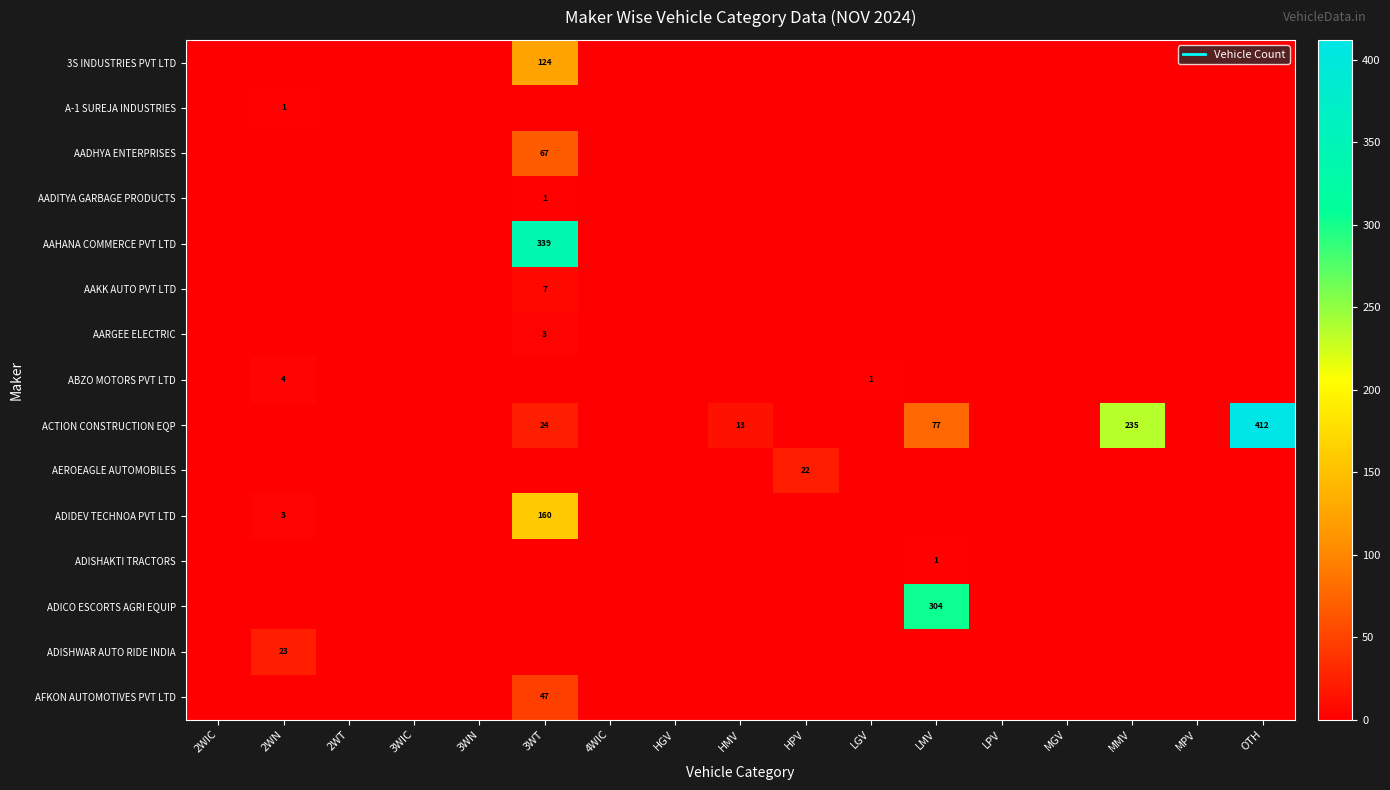

What is the maximum value shown in the chart?

412